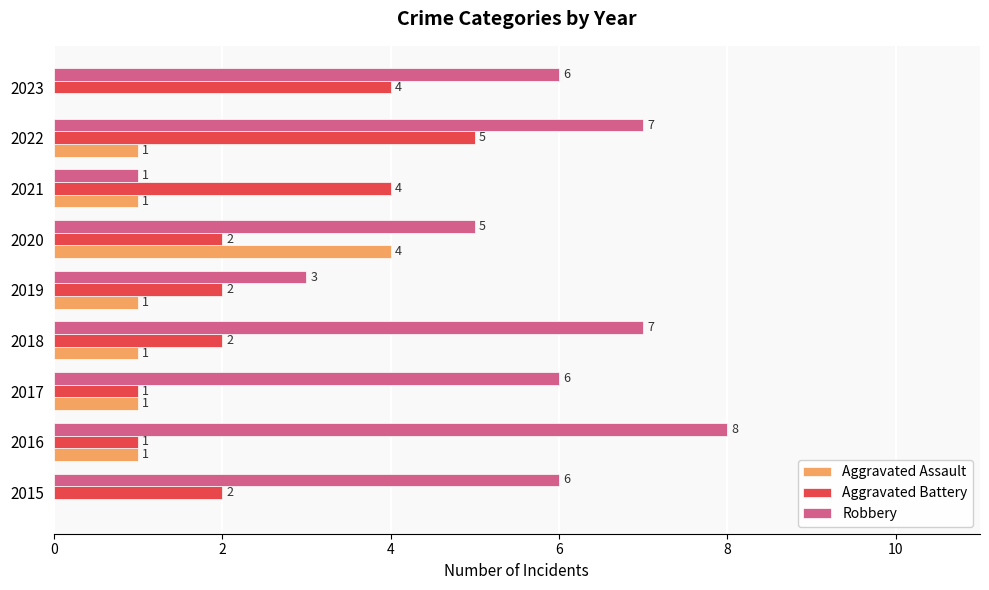

Count the number of data series in this chart.

3